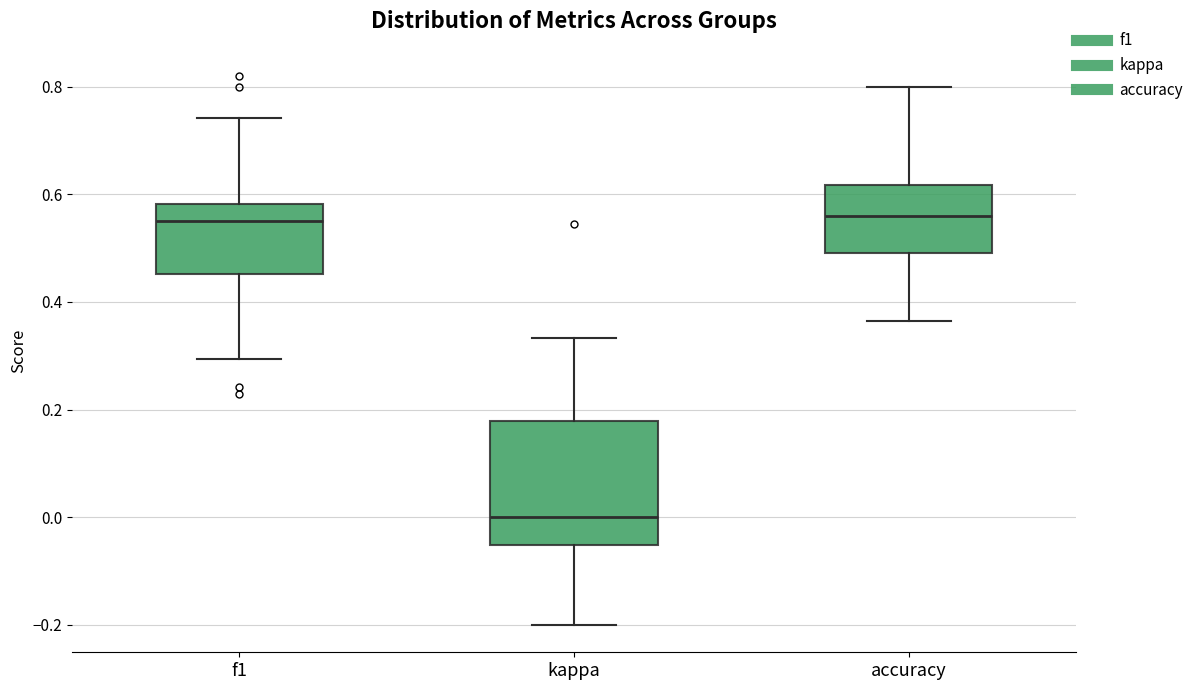

Reading left to right, transcribe this box plot: for each box, give where its median line is, the range the box spans, and where its two whiskers end, as read against the y-axis. The values are not printed on the chart, so give them approximately, as read against the axis.

f1: median 0.56, box 0.46 to 0.58, whiskers 0.30 to 0.74
kappa: median 0.00, box -0.06 to 0.18, whiskers -0.20 to 0.34
accuracy: median 0.56, box 0.50 to 0.62, whiskers 0.36 to 0.80